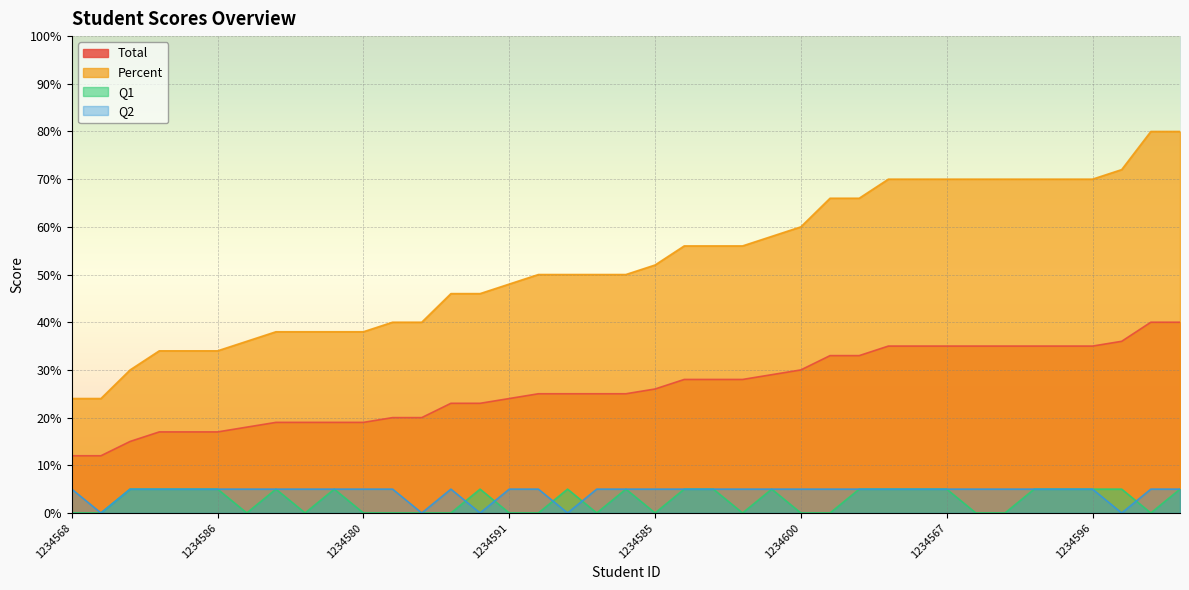

Reading left to right, what are all the values shown in this chart?

Total: 1234567=35	1234568=12	1234569=35	1234570=35	1234571=25	1234572=36	1234573=23	1234574=12	1234575=15	1234576=18	1234577=28	1234578=35	1234579=19	1234580=19	1234581=23	1234582=17	1234583=28	1234584=19	1234585=26	1234586=17	1234587=35	1234588=20	1234589=35	1234590=19	1234591=24	1234592=33	1234593=20	1234594=25	1234595=40	1234596=35	1234597=17	1234598=28	1234599=29	1234600=30	1234601=25	1234602=33	1234603=40	1234604=25	1234605=35
Percent: 1234567=70	1234568=24	1234569=70	1234570=70	1234571=50	1234572=72	1234573=46	1234574=24	1234575=30	1234576=36	1234577=56	1234578=70	1234579=38	1234580=38	1234581=46	1234582=34	1234583=56	1234584=38	1234585=52	1234586=34	1234587=70	1234588=40	1234589=70	1234590=38	1234591=48	1234592=66	1234593=40	1234594=50	1234595=80	1234596=70	1234597=34	1234598=56	1234599=58	1234600=60	1234601=50	1234602=66	1234603=80	1234604=50	1234605=70
Q1: 1234567=5	1234568=0	1234569=0	1234570=0	1234571=0	1234572=5	1234573=0	1234574=0	1234575=5	1234576=0	1234577=5	1234578=5	1234579=5	1234580=0	1234581=5	1234582=5	1234583=5	1234584=0	1234585=0	1234586=5	1234587=5	1234588=0	1234589=5	1234590=5	1234591=0	1234592=0	1234593=0	1234594=5	1234595=0	1234596=5	1234597=5	1234598=0	1234599=5	1234600=0	1234601=5	1234602=5	1234603=5	1234604=0	1234605=5
Q2: 1234567=5	1234568=5	1234569=5	1234570=5	1234571=5	1234572=0	1234573=5	1234574=0	1234575=5	1234576=5	1234577=5	1234578=5	1234579=5	1234580=5	1234581=0	1234582=5	1234583=5	1234584=5	1234585=5	1234586=5	1234587=5	1234588=0	1234589=5	1234590=5	1234591=5	1234592=5	1234593=5	1234594=0	1234595=5	1234596=5	1234597=5	1234598=5	1234599=5	1234600=5	1234601=5	1234602=5	1234603=5	1234604=5	1234605=5